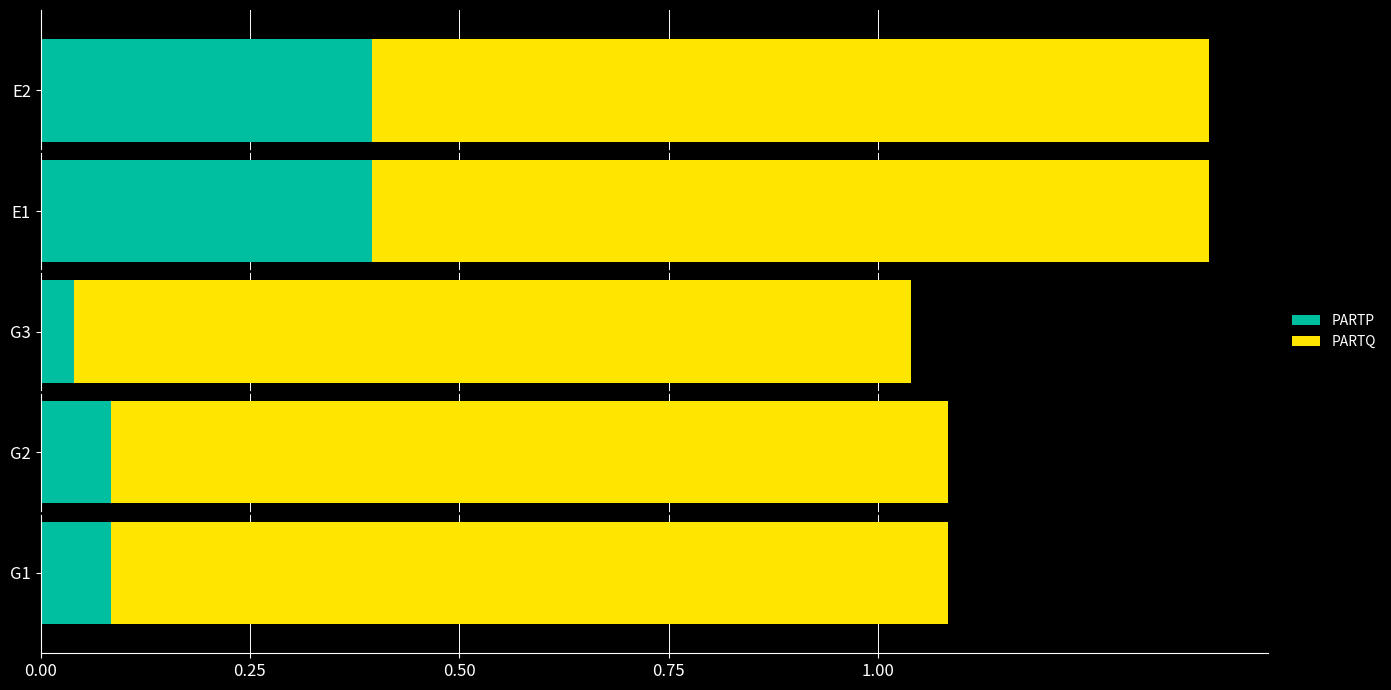

What is the total value across all series at E1?

1.4